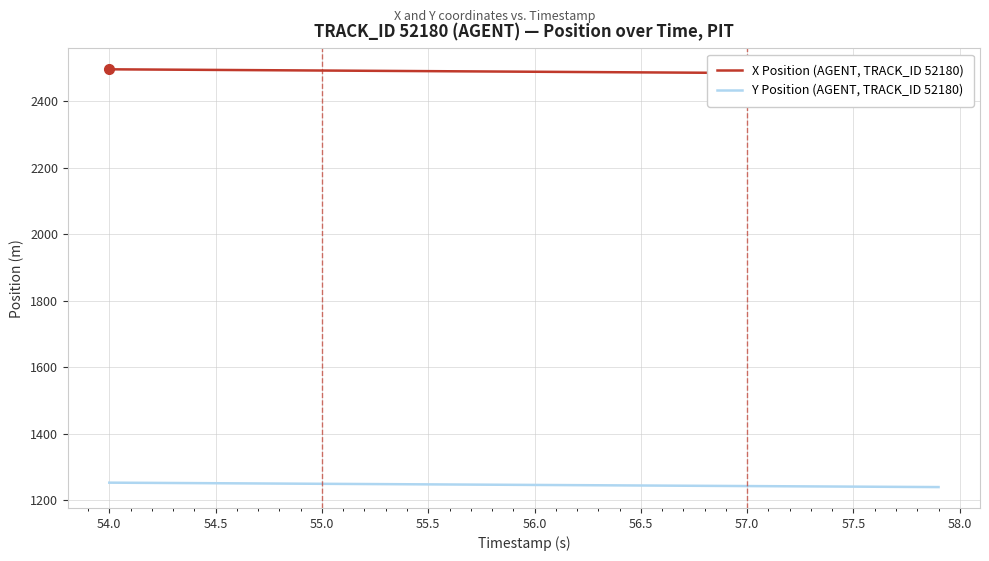

True or false: Y Position (AGENT, TRACK_ID 52180) and X Position (AGENT, TRACK_ID 52180) intersect in this chart.

False